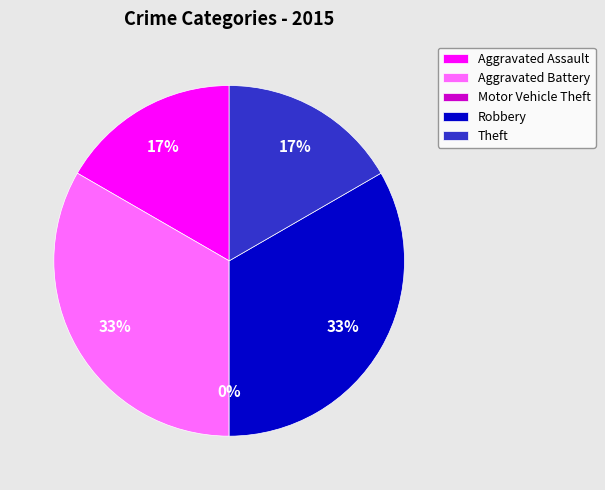

Is there any slice that represents more than half of the pie?

No